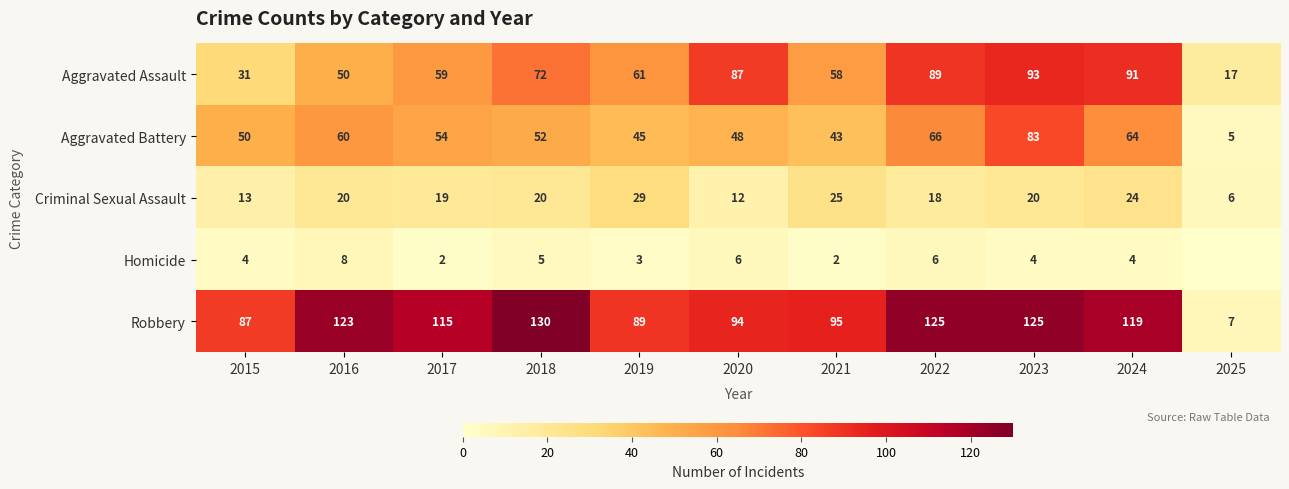

How many values in the Criminal Sexual Assault series exceed 20?

3